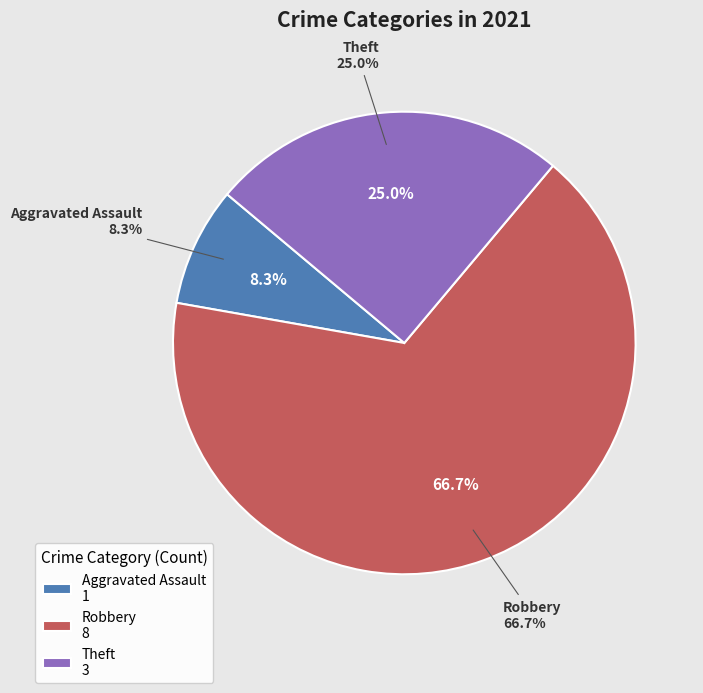

To the nearest percent, what portion does Robbery represent?

67%